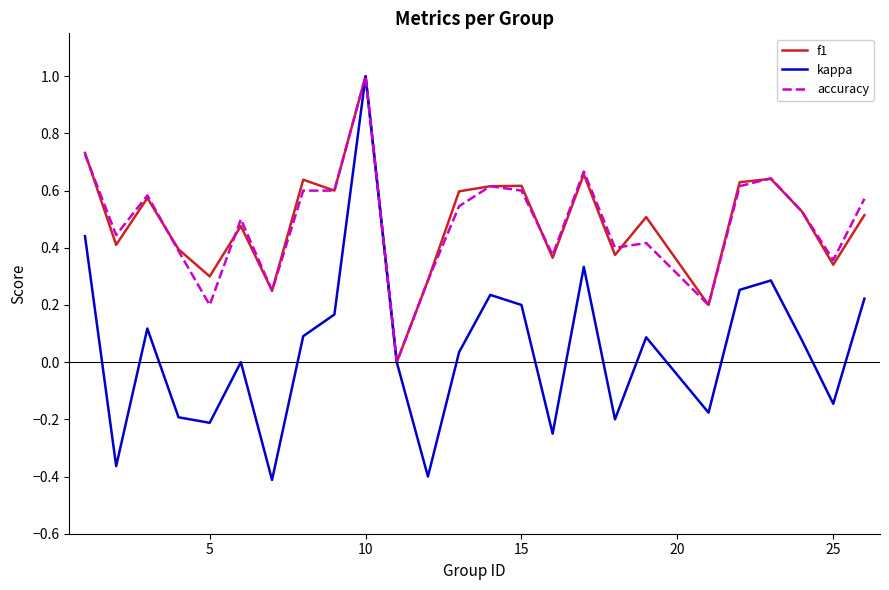

What is the maximum value shown in the chart?

1.0